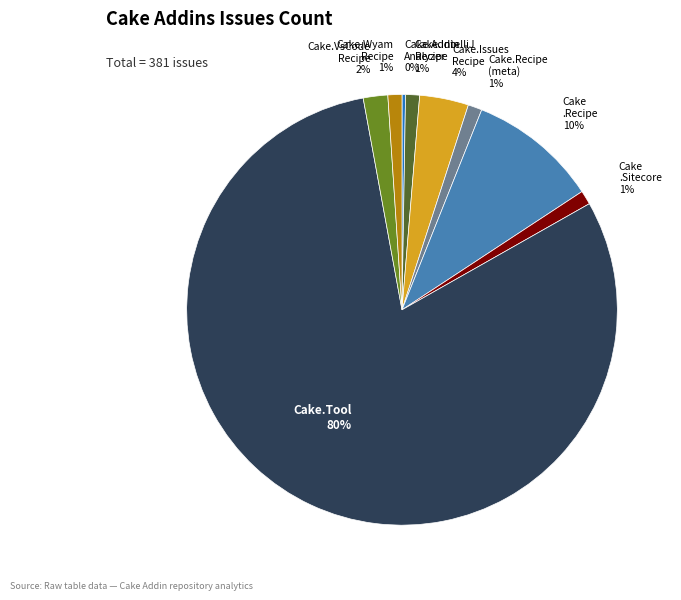

Which slice represents more than half of the pie?

Cake.Tool 80%